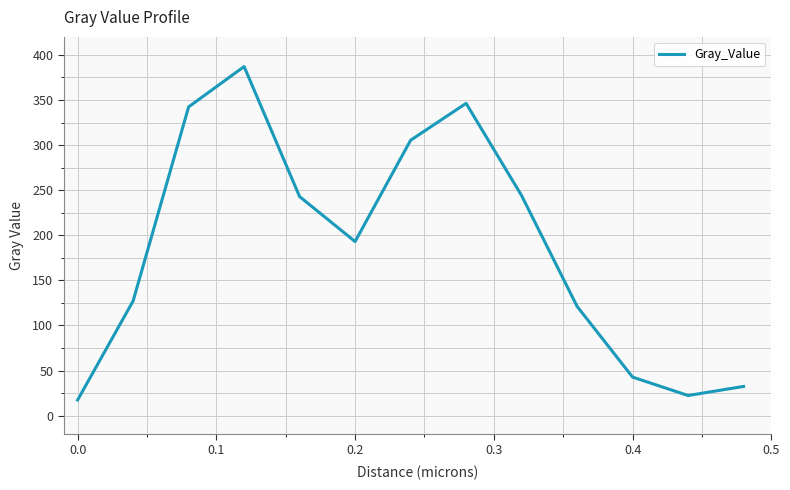

True or false: there are more than 2 points higher than both neighbors.

False